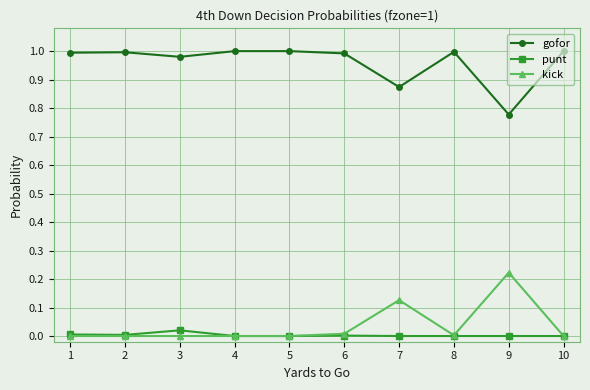

Which series has the largest total across all categories?

gofor